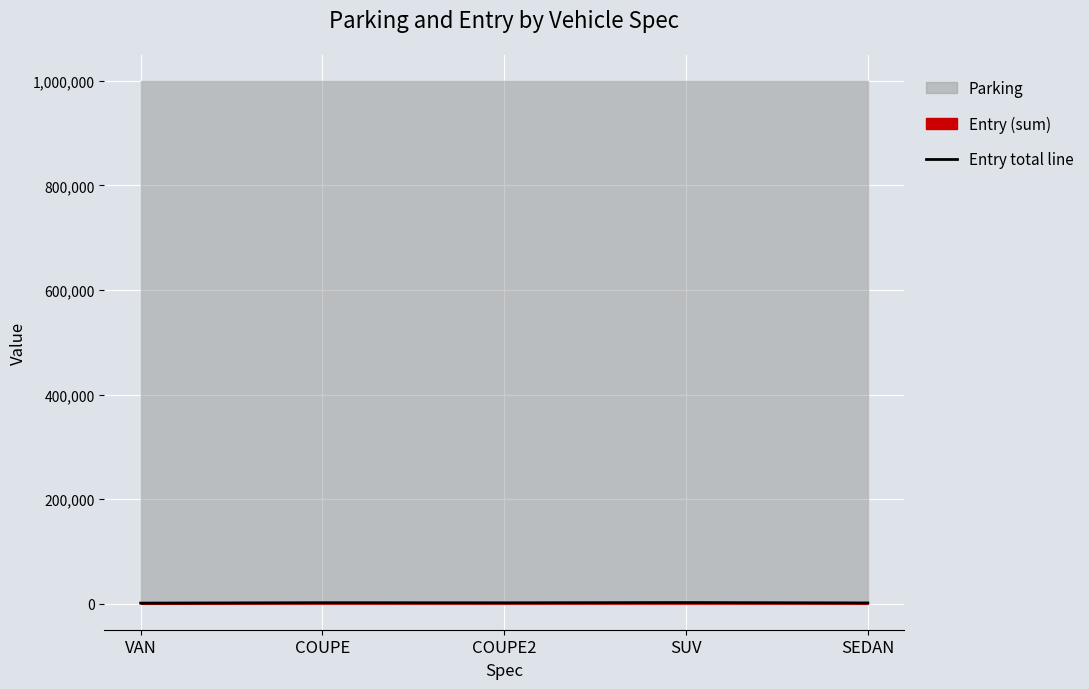

What value does the data have at SUV, to the nearest 50?

1950